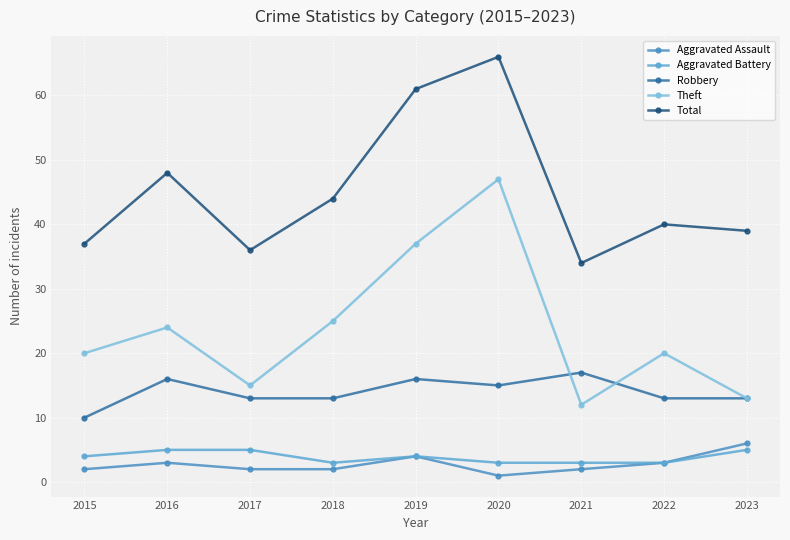

Where is the first local maximum for Theft?

2016